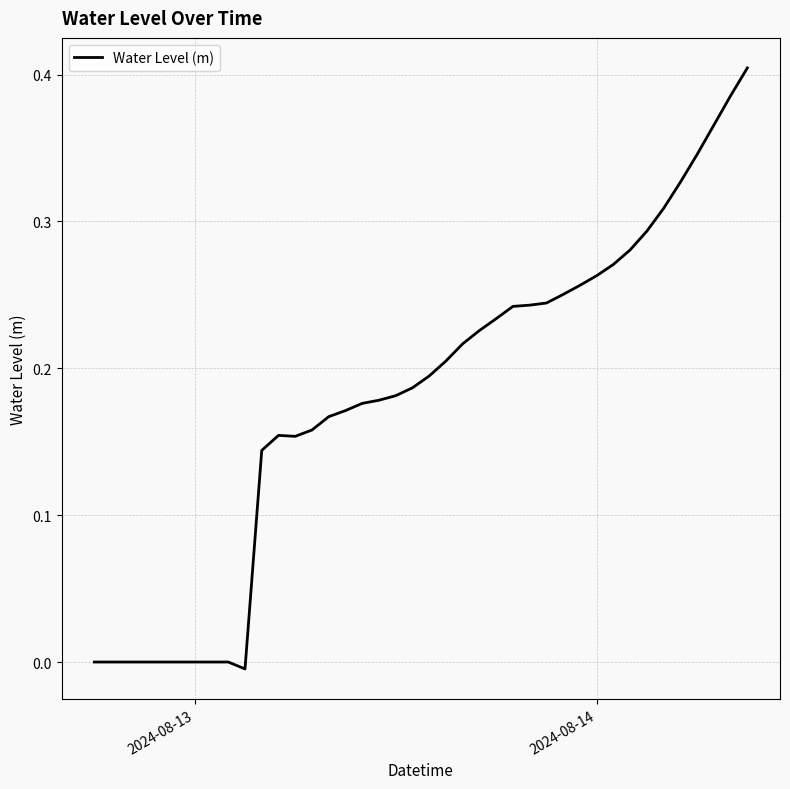

Is this an area chart (filled region under the line)?

No